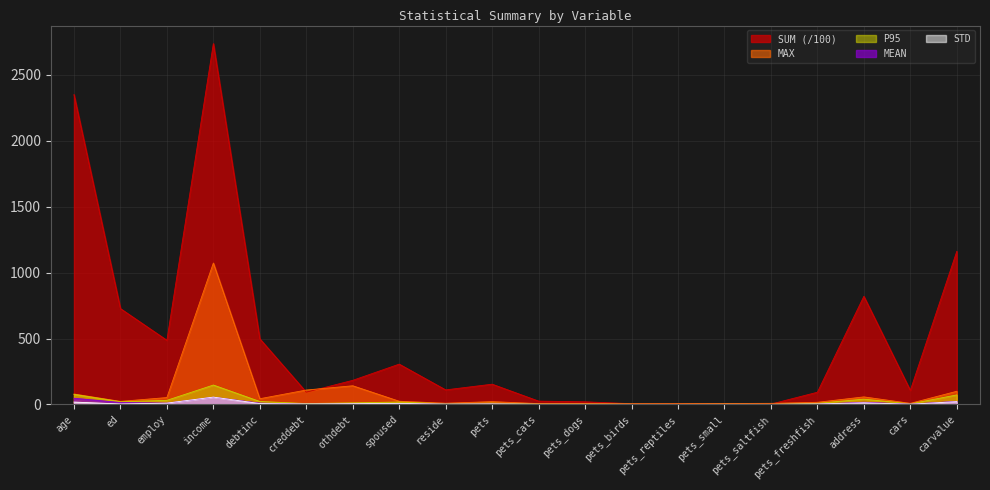

What is the difference between the STD values at carvalue and othdebt?

15.8